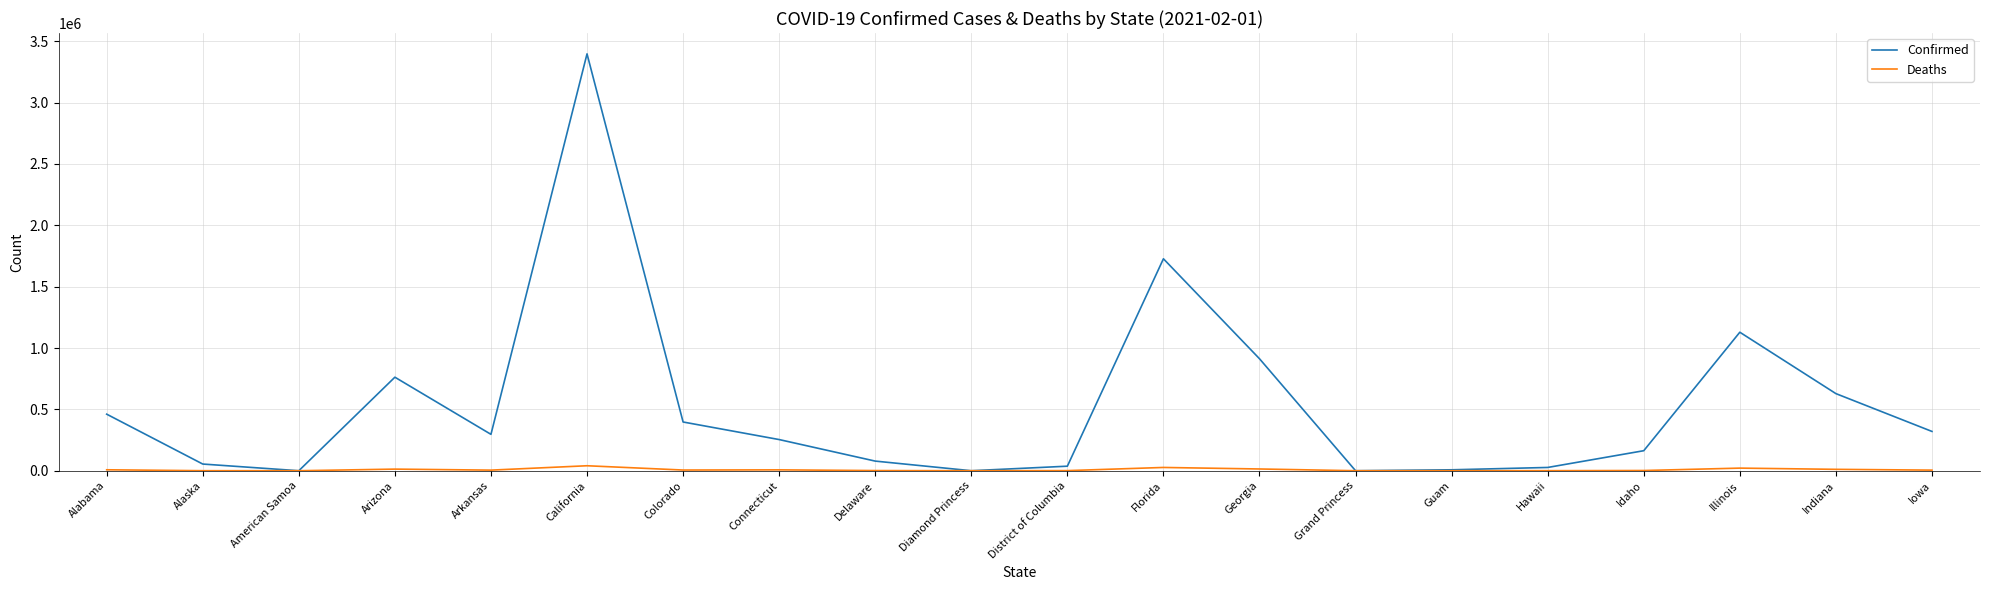

At Illinois, list the series in order from smallest to largest.

Deaths, Confirmed